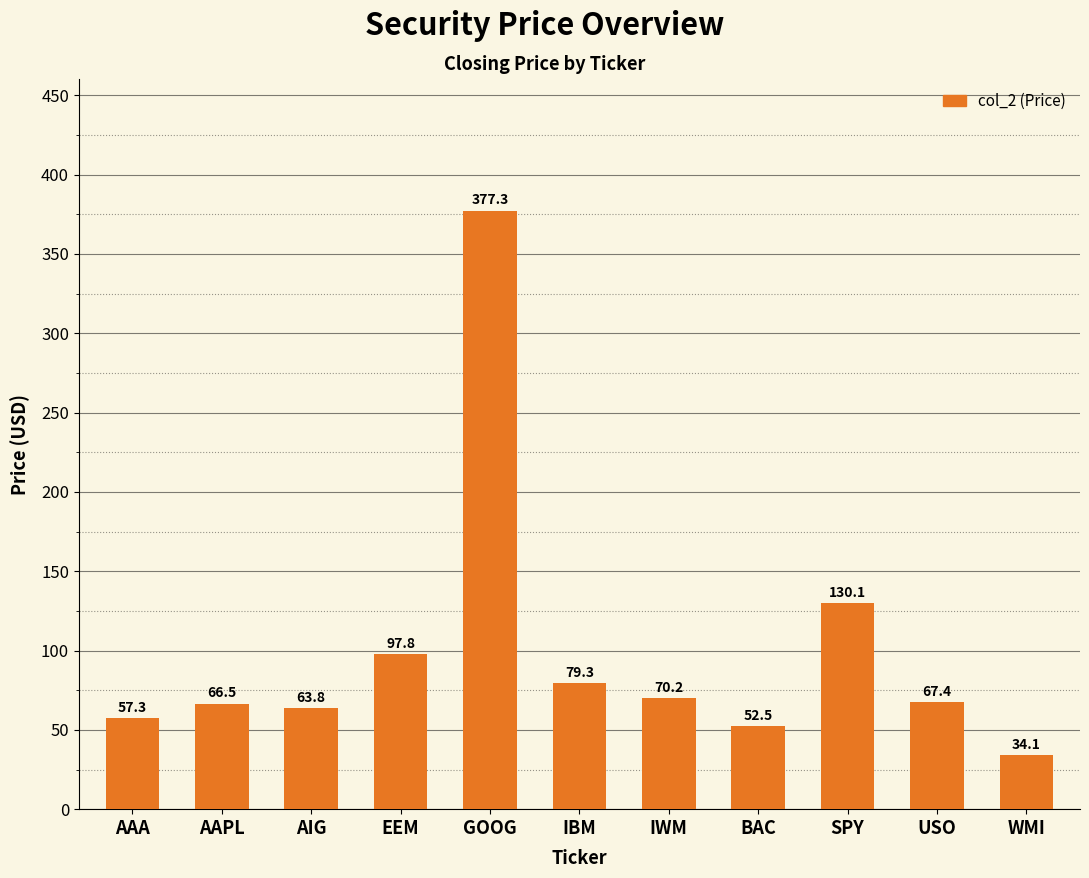

Where is the data nearest to the value 205?

SPY